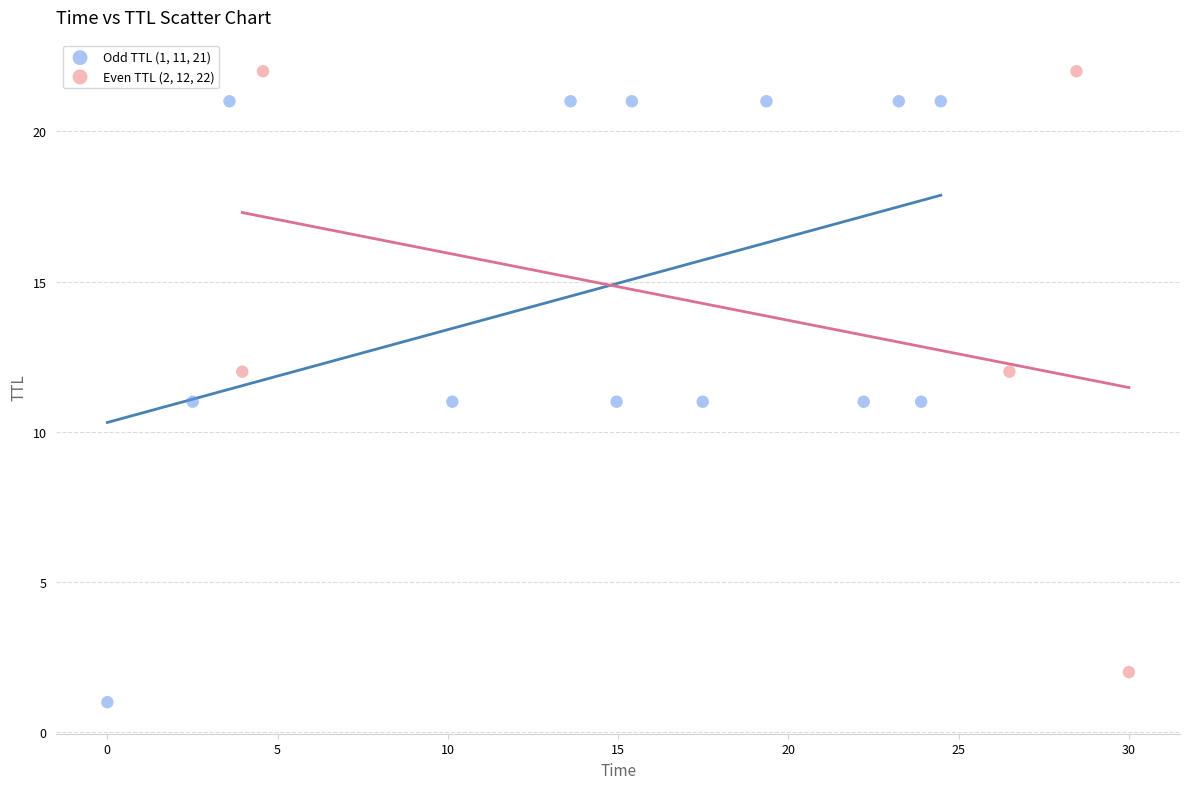

Which series reaches the maximum Y coordinate?

Even TTL (2, 12, 22)